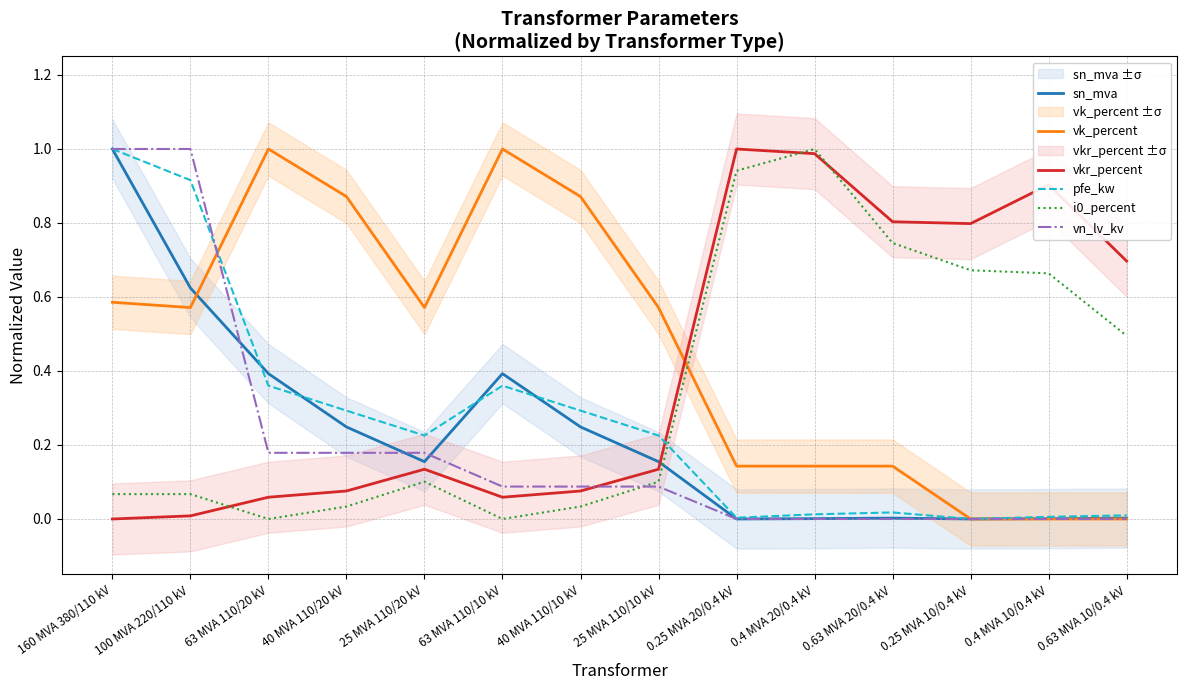

What is the average value of the sn_mva series?

0.2